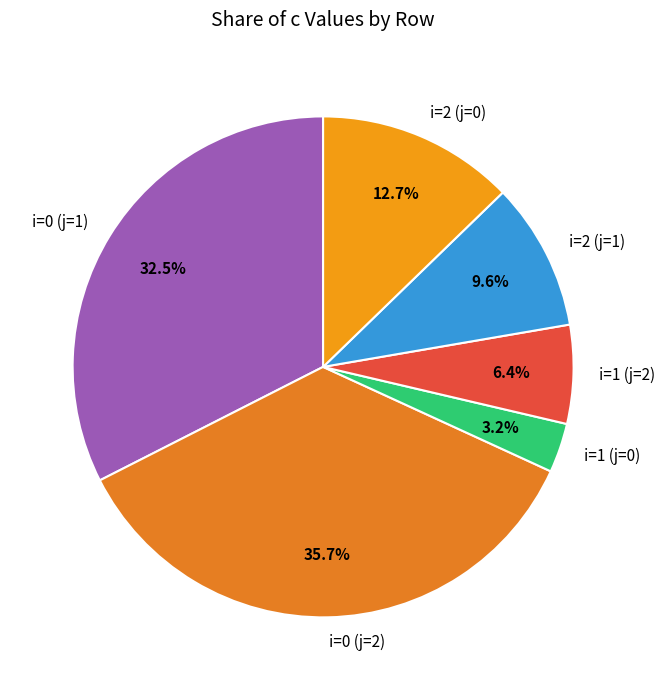

Rank the categories by value from lowest to highest.

i=1 (j=0), i=1 (j=2), i=2 (j=1), i=2 (j=0), i=0 (j=1), i=0 (j=2)